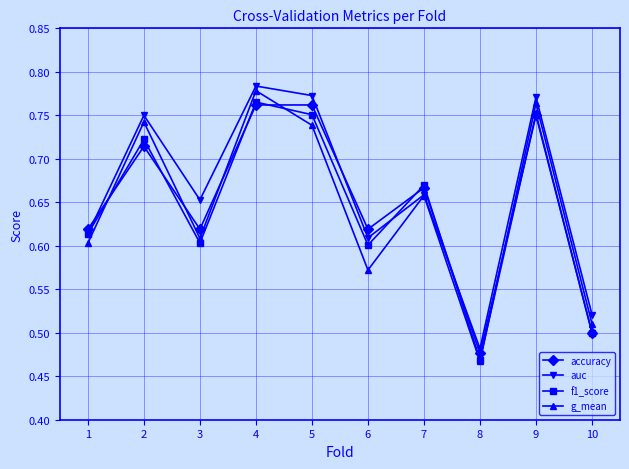

What is the sum of the accuracy values at 3 and 8?

1.1